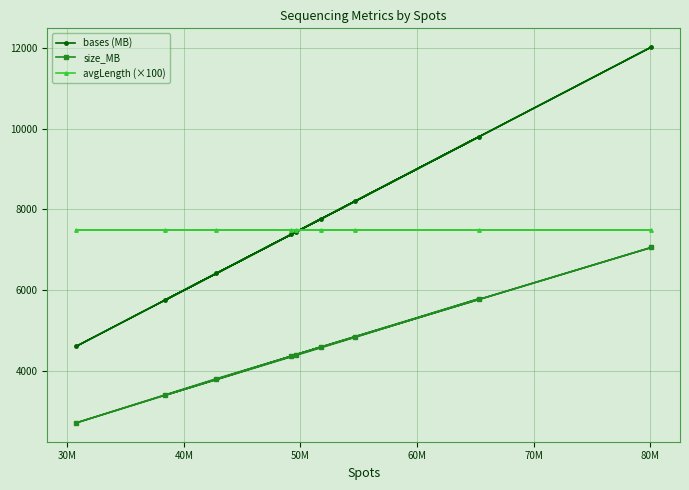

What is the sum of all avgLength (×100) values?

67500.0